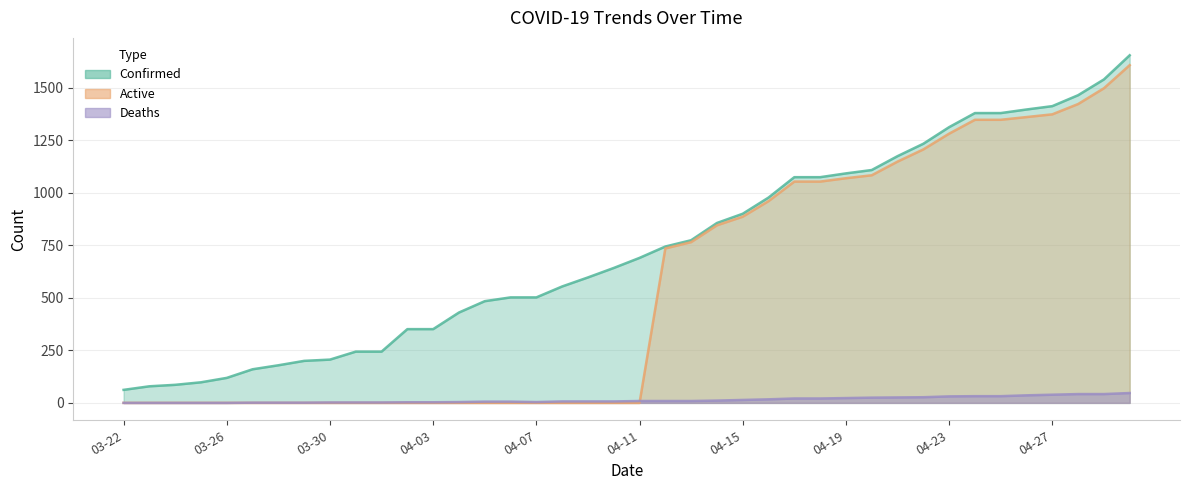

What is the spread (max minus min) of values at 03-24?

86